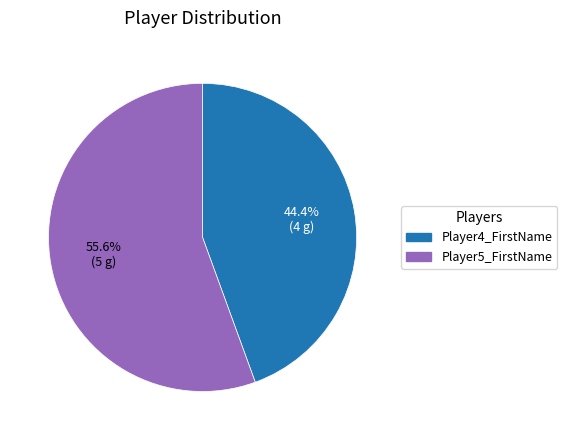

Approximately how many times larger is the value at Player4_FirstName compared to Player5_FirstName?

0.8